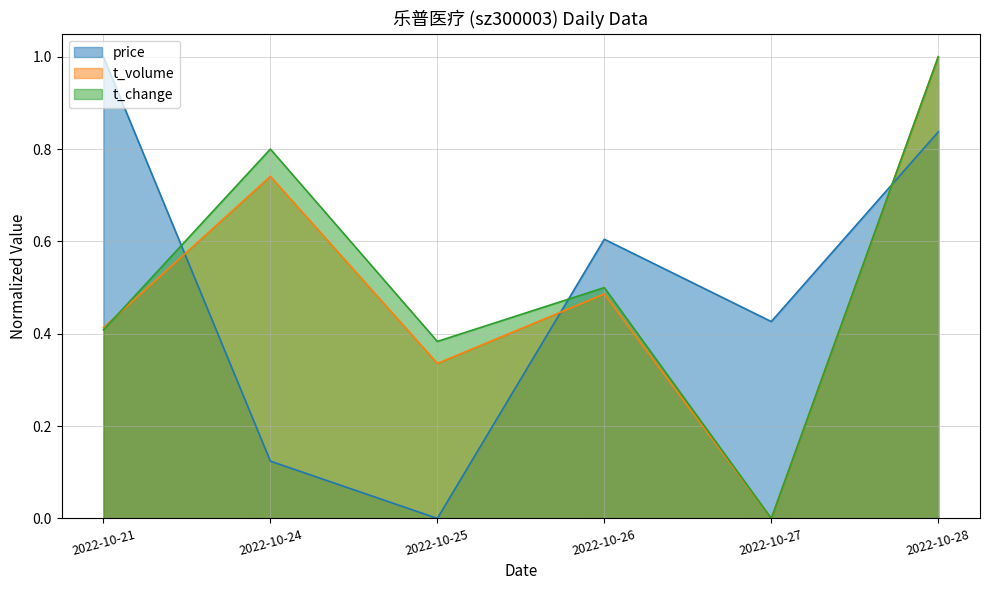

What value does the t_change series have at 2022-10-21?

0.4